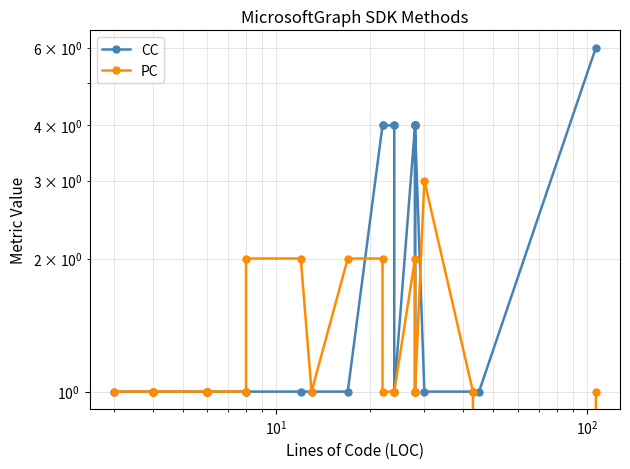

At how many categories does at least one series exceed 5?

1